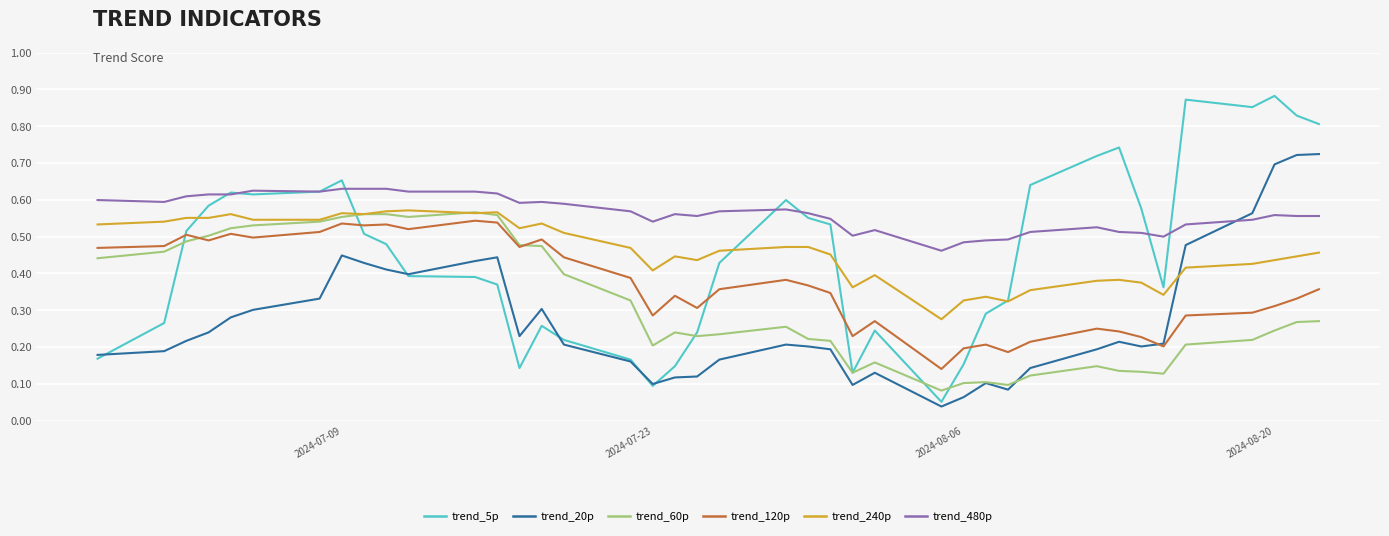

Which series has the largest total across all categories?

trend_480p